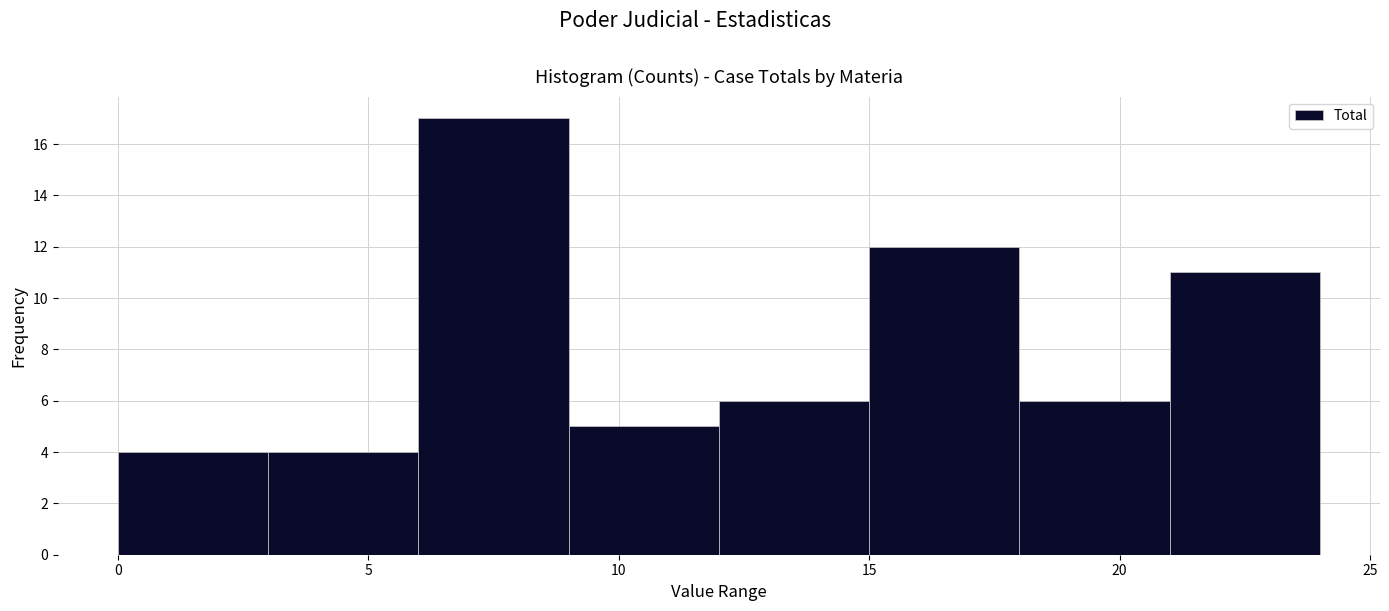

What is the height of the bar covering 9 to 12 on the x-axis? The values are not printed on the chart, so give them approximately, as read against the axis.

5